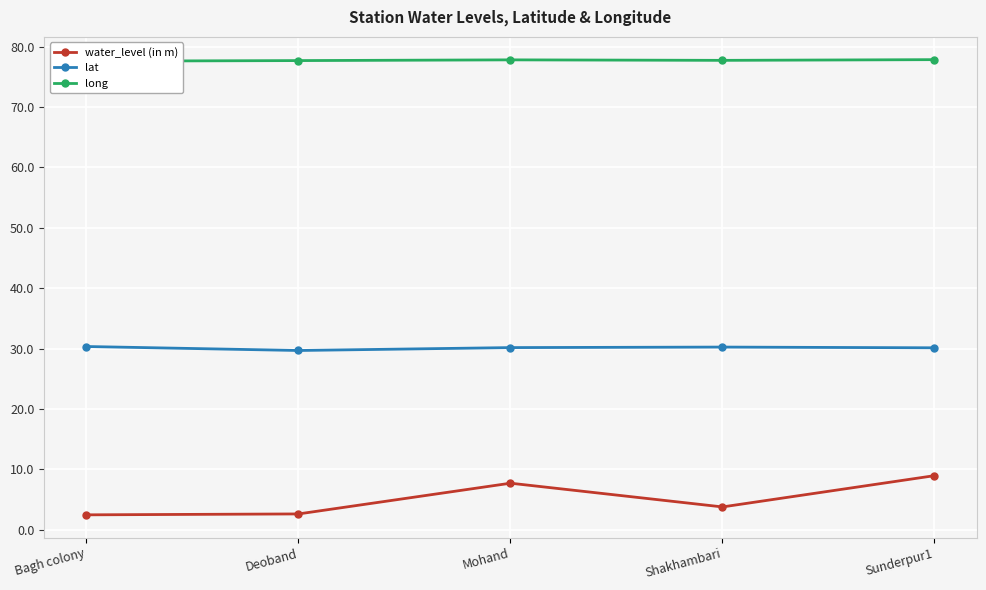

In long, how many points are higher than both neighbors (excluding endpoints)?

1